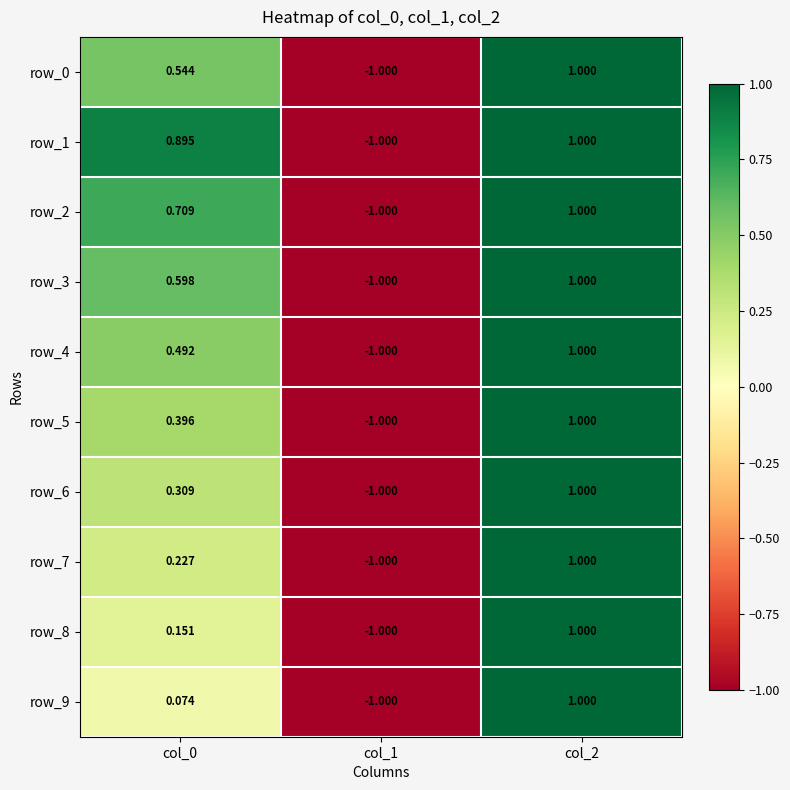

How many row_2 values are between -1 and 1?

3